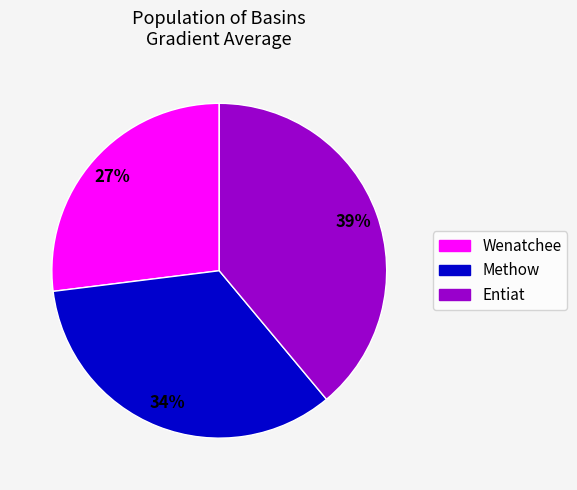

To the nearest percent, what is the difference between the largest and smallest slice percentages?

12%